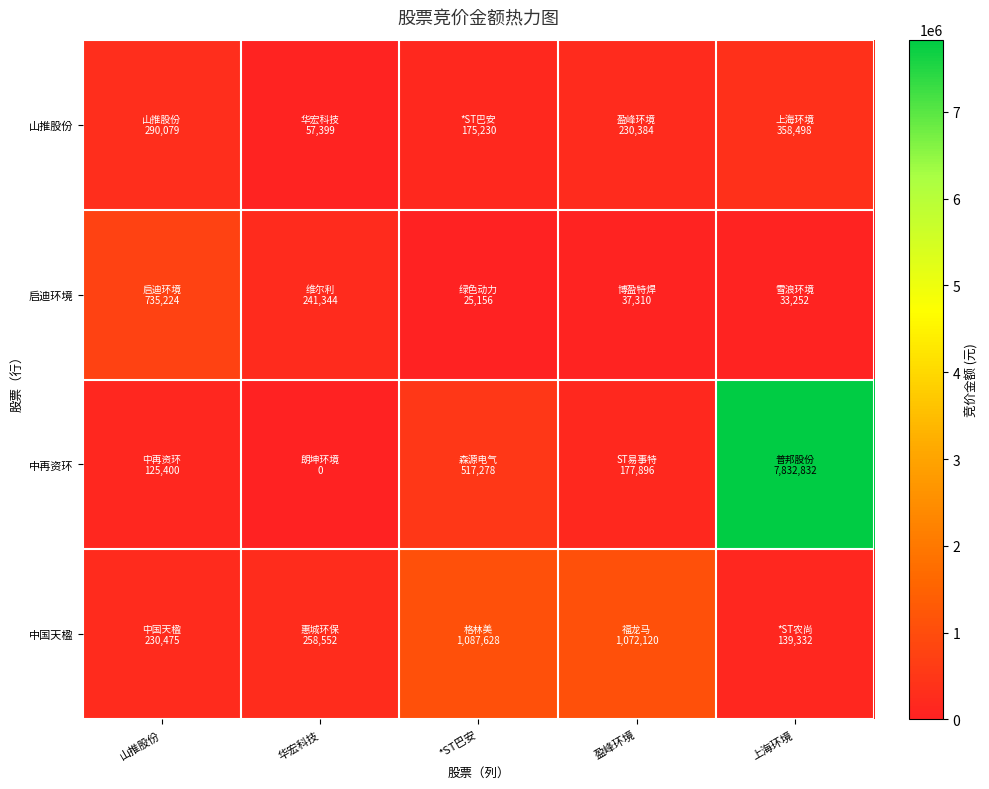

Reading left to right, list all the values displayed in this chart.

山推股份: 山推股份=290079	华宏科技=57399	*ST巴安=175230	盈峰环境=230384	上海环境=358498
启迪环境: 山推股份=735224	华宏科技=241344	*ST巴安=25156	盈峰环境=37310	上海环境=33252
中再资环: 山推股份=125400	华宏科技=0	*ST巴安=517278	盈峰环境=177896	上海环境=7832832
中国天楹: 山推股份=230475	华宏科技=258552	*ST巴安=1087628	盈峰环境=1072120	上海环境=139332